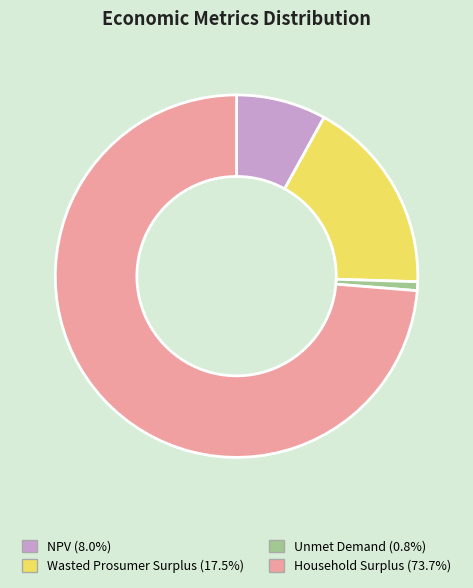

Rank the categories by value from lowest to highest.

Unmet Demand, NPV, Wasted Prosumer Surplus, Household Surplus